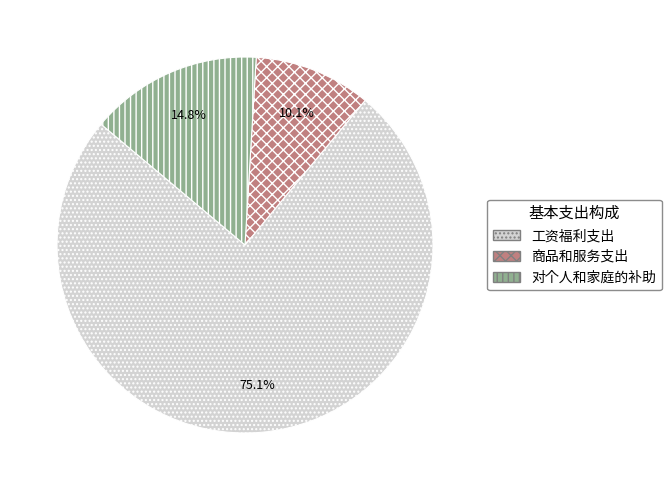

Is the sum of 工资福利支出 and 对个人和家庭的补助 greater than half?

Yes